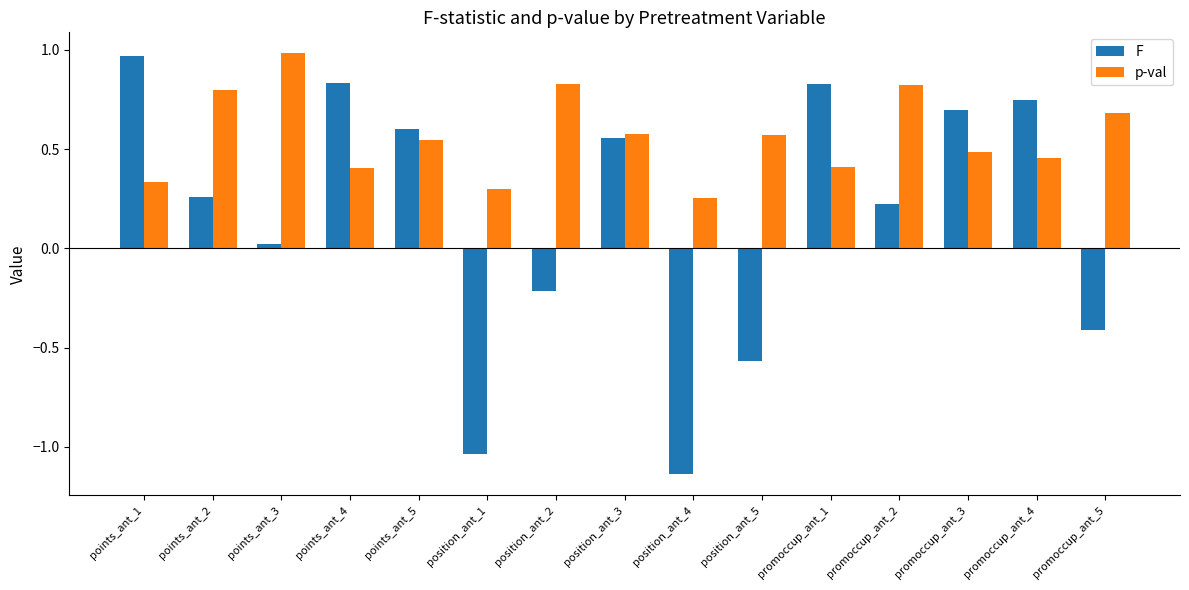

What is the difference between the p-val values at position_ant_5 and promoccup_ant_5?

0.1